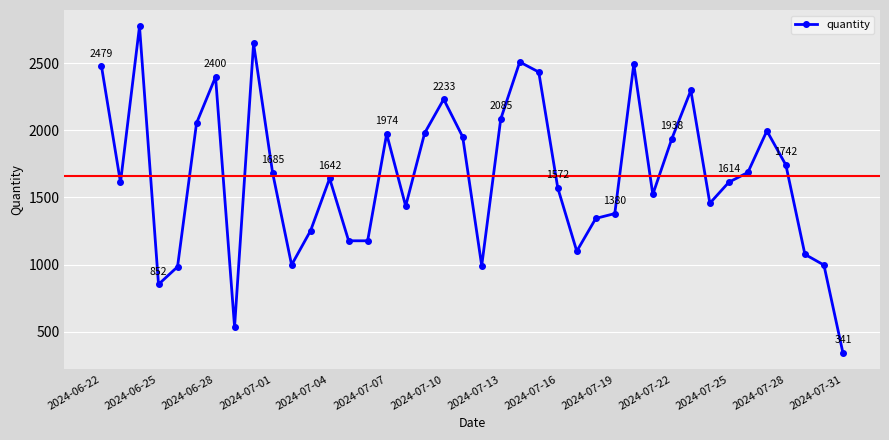

What is the value of the 17th point from the left?

1436